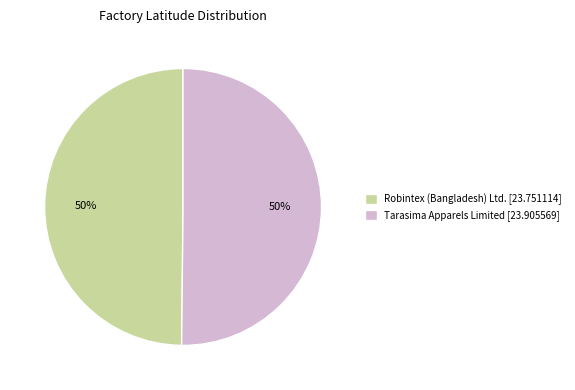

To the nearest percent, what percentage of the pie is Robintex (Bangladesh) Ltd.?

50%